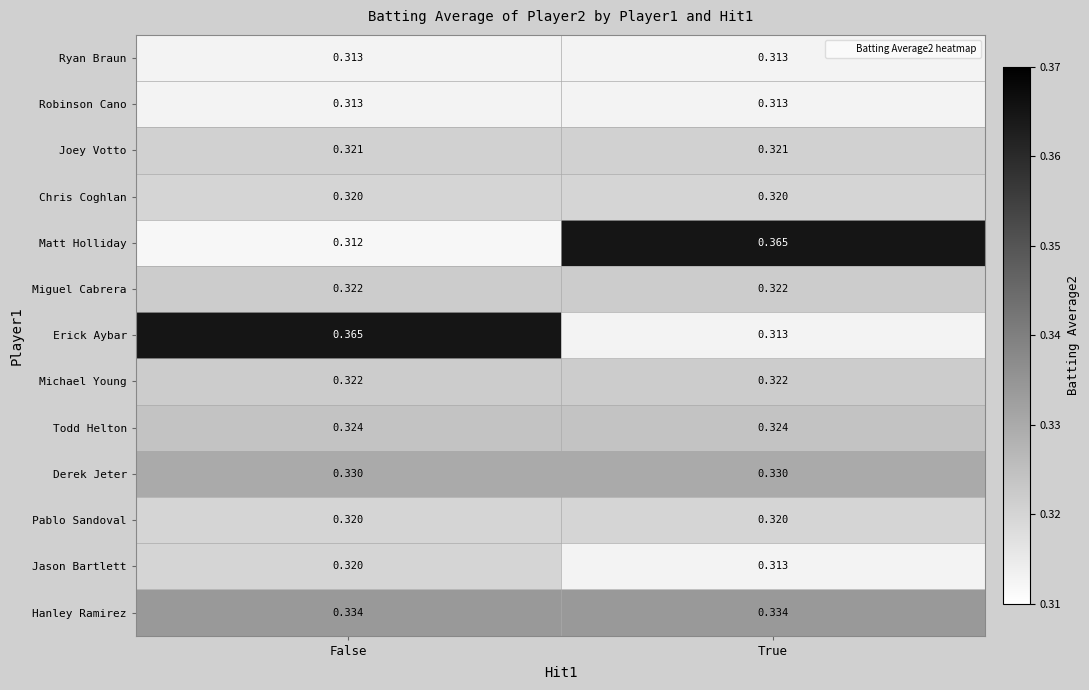

Rank the categories by Erick Aybar value from lowest to highest.

True, False